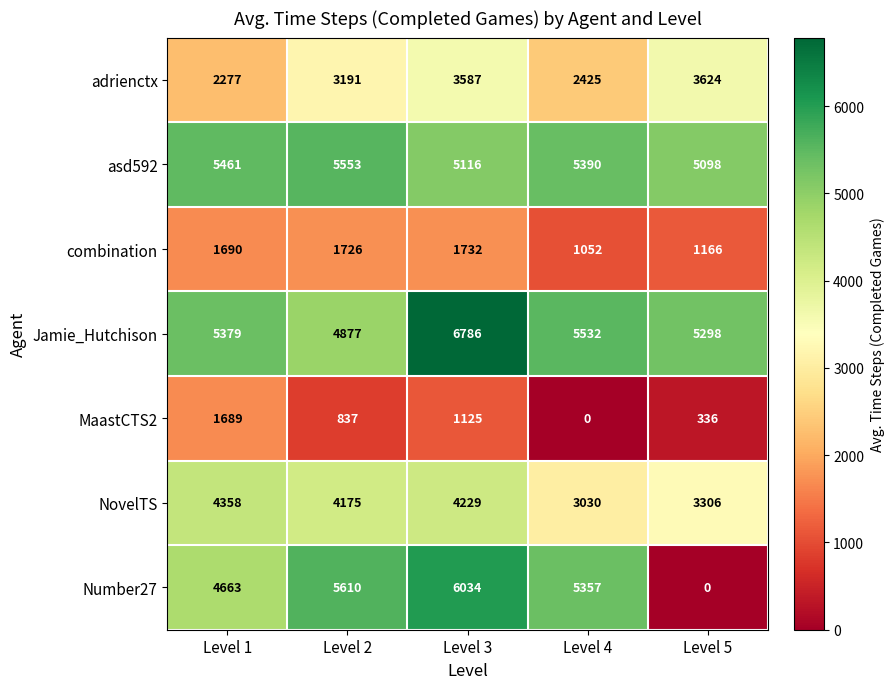

Is it true that Number27 equals 7244 at Level 1?

False